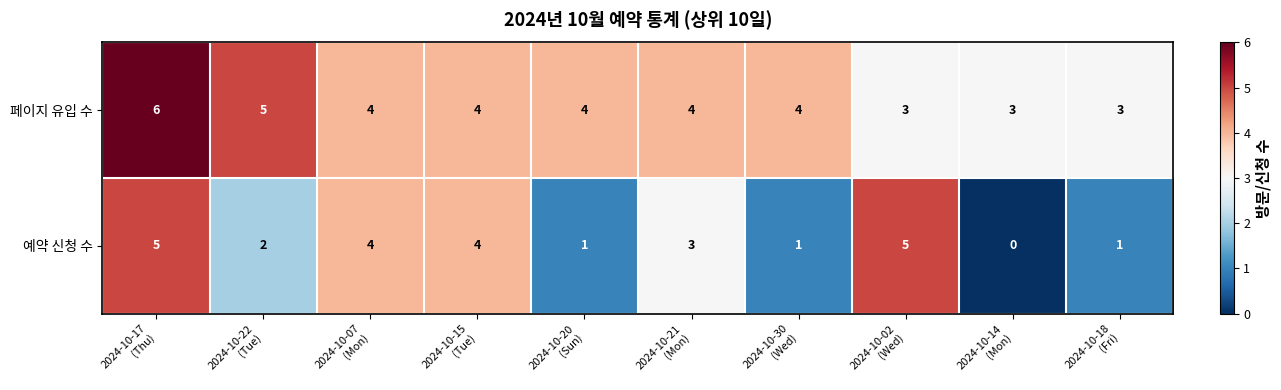

Reading right to left, extract all data points from this chart.

페이지 유입 수: 3	3	3	4	4	4	4	4	5	6
예약 신청 수: 1	0	5	1	3	1	4	4	2	5